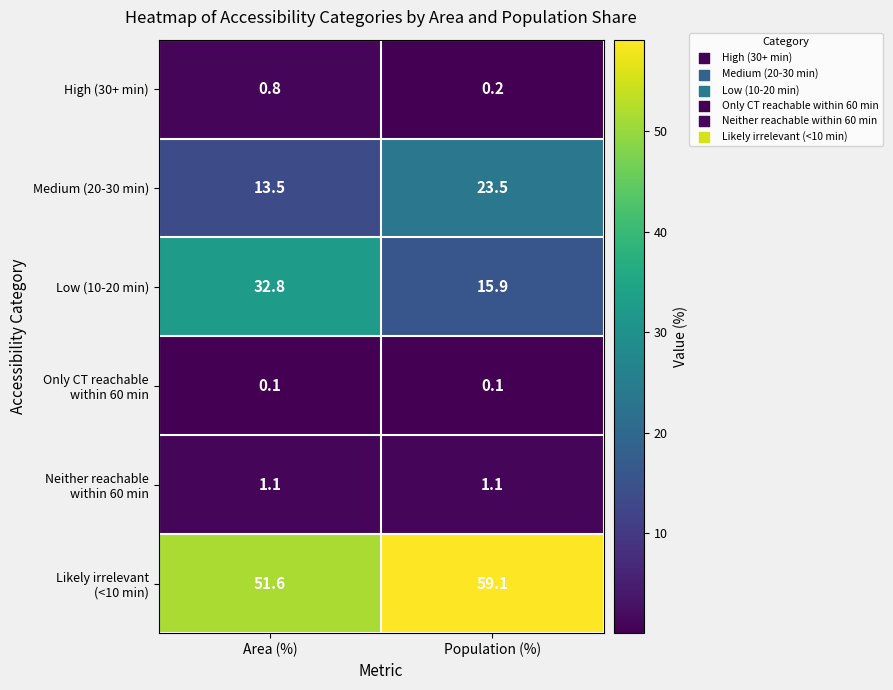

Count the number of categories in the chart.

2